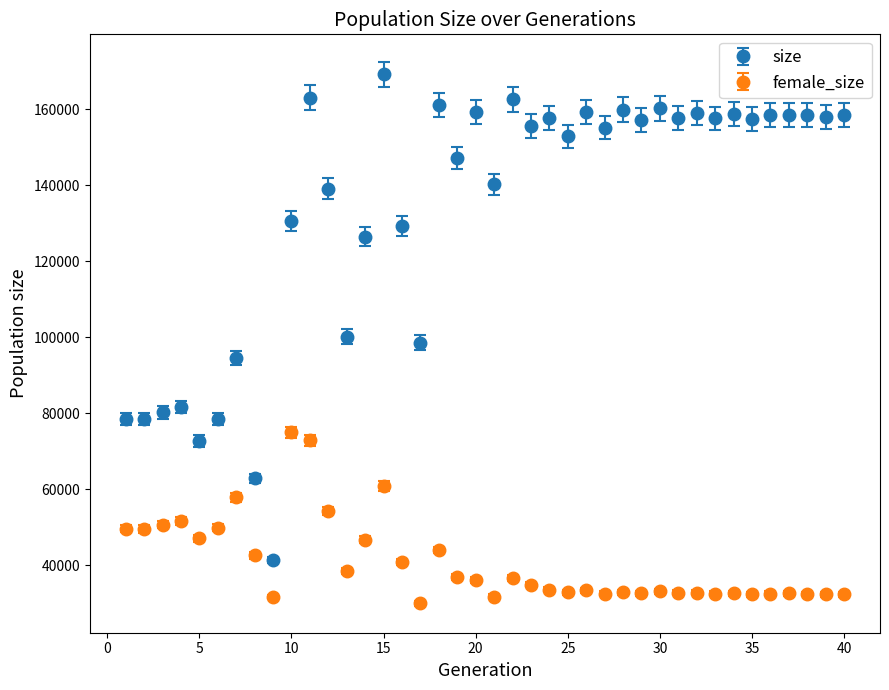

Which series has the largest total across all categories?

size